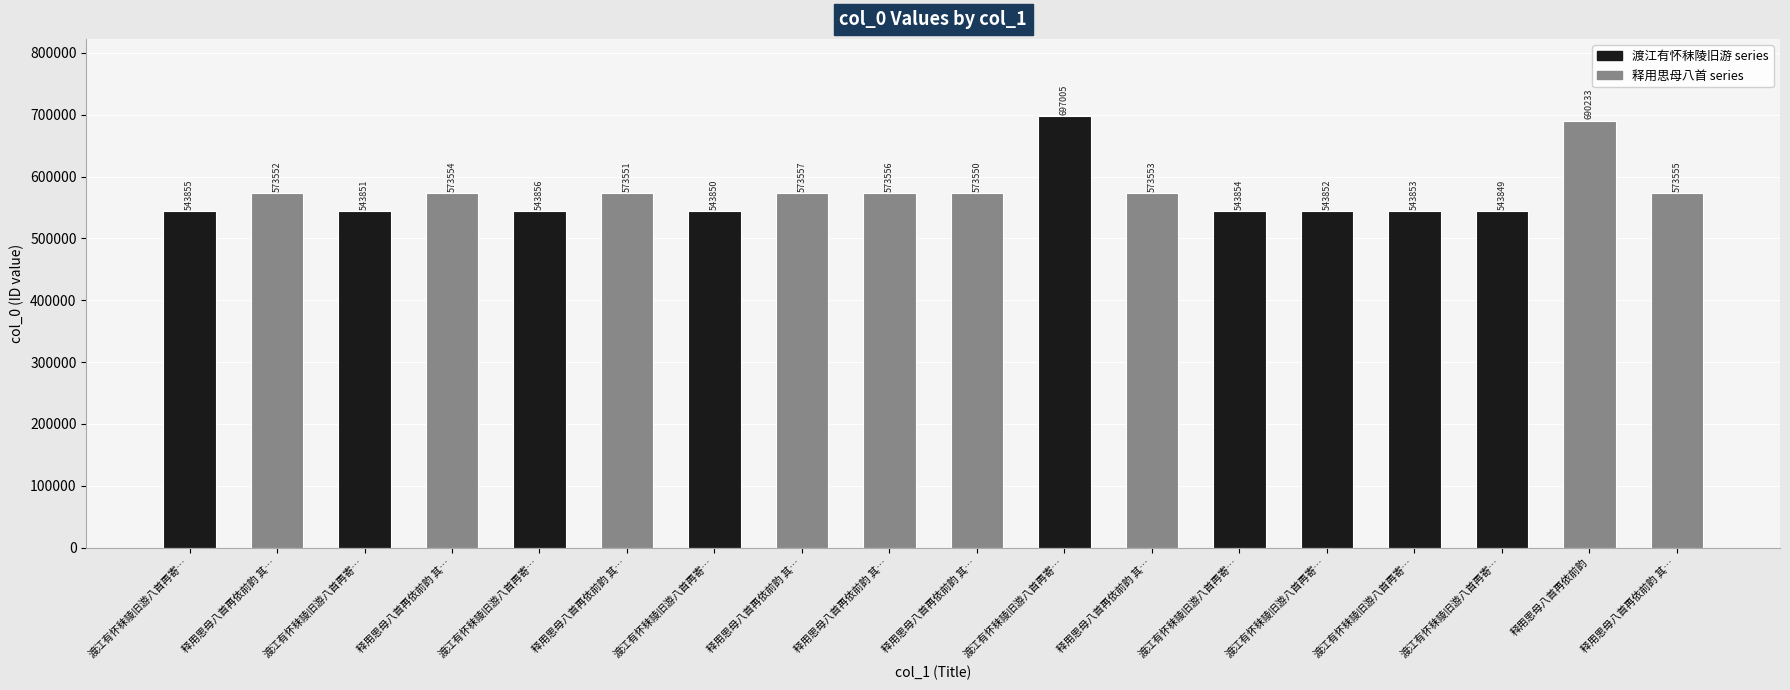

The value at 渡江有怀秣陵旧游八首再寄… is 1171392. True or false?

False